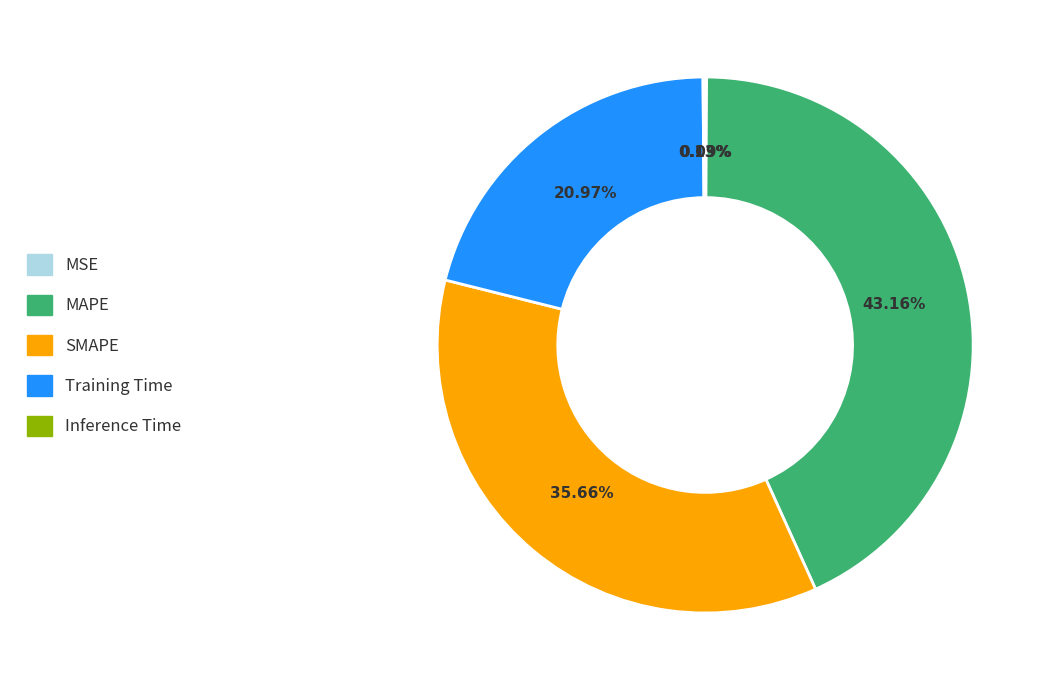

Does Training Time account for over 50% of the chart?

No